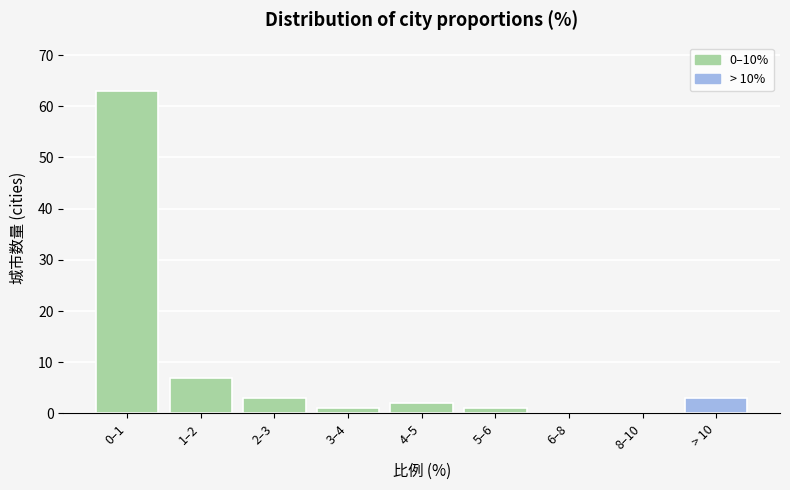

Reading left to right, transcribe all the data shown in this chart.

0–1=63	1–2=7	2–3=3	3–4=1	4–5=2	5–6=1	6–8=0	8–10=0	> 10=3